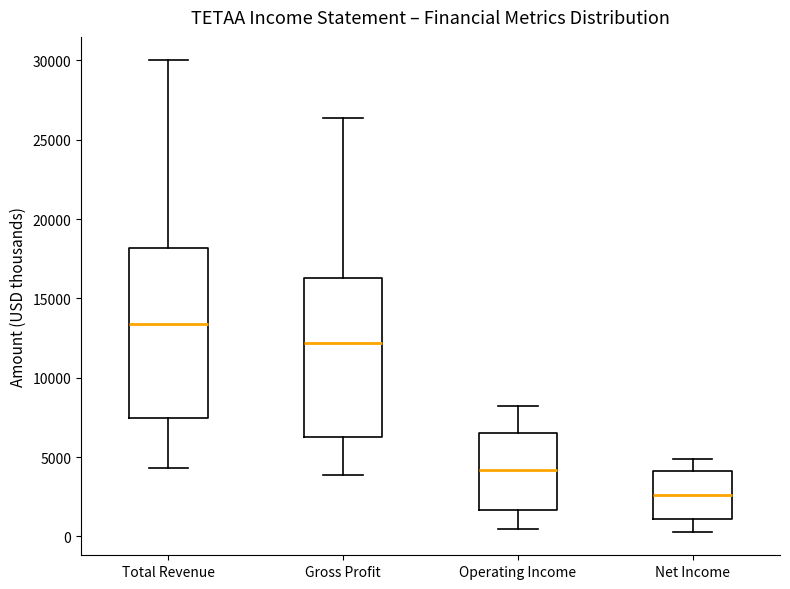

Reading left to right, read every box against the y-axis: the position of its median line, the range the box covers, and the ends of its whiskers. The values are not printed on the chart, so give them approximately, as read against the axis.

Total Revenue: median 13500, box 7500 to 18000, whiskers 4500 to 30000
Gross Profit: median 12000, box 6500 to 16500, whiskers 4000 to 26500
Operating Income: median 4000, box 1500 to 6500, whiskers 500 to 8000
Net Income: median 2500, box 1000 to 4000, whiskers 500 to 5000